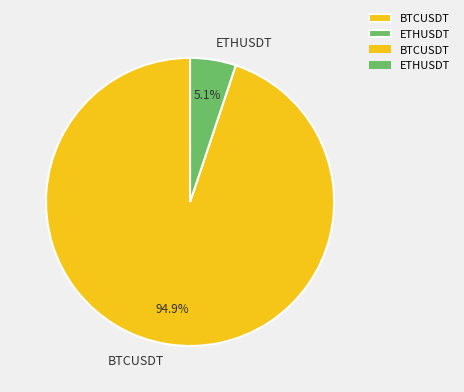

Which category has the smallest portion of the pie?

ETHUSDT